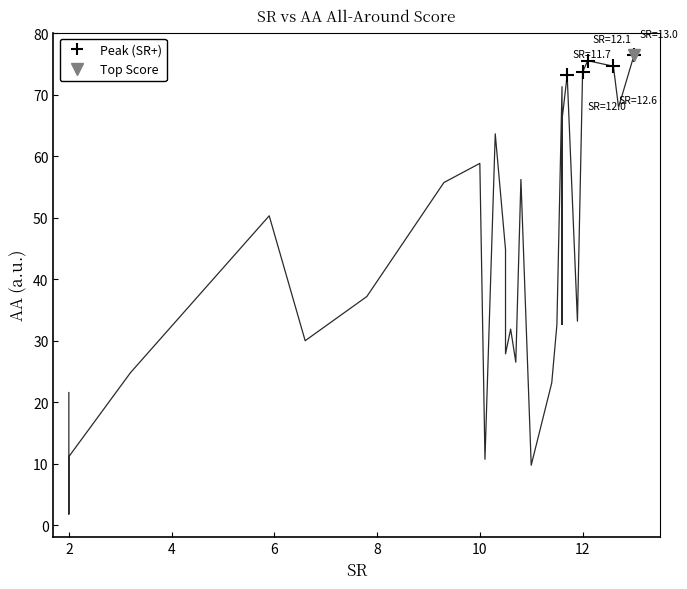

What is the ratio of the value at 8 to the value at 14?

1.1